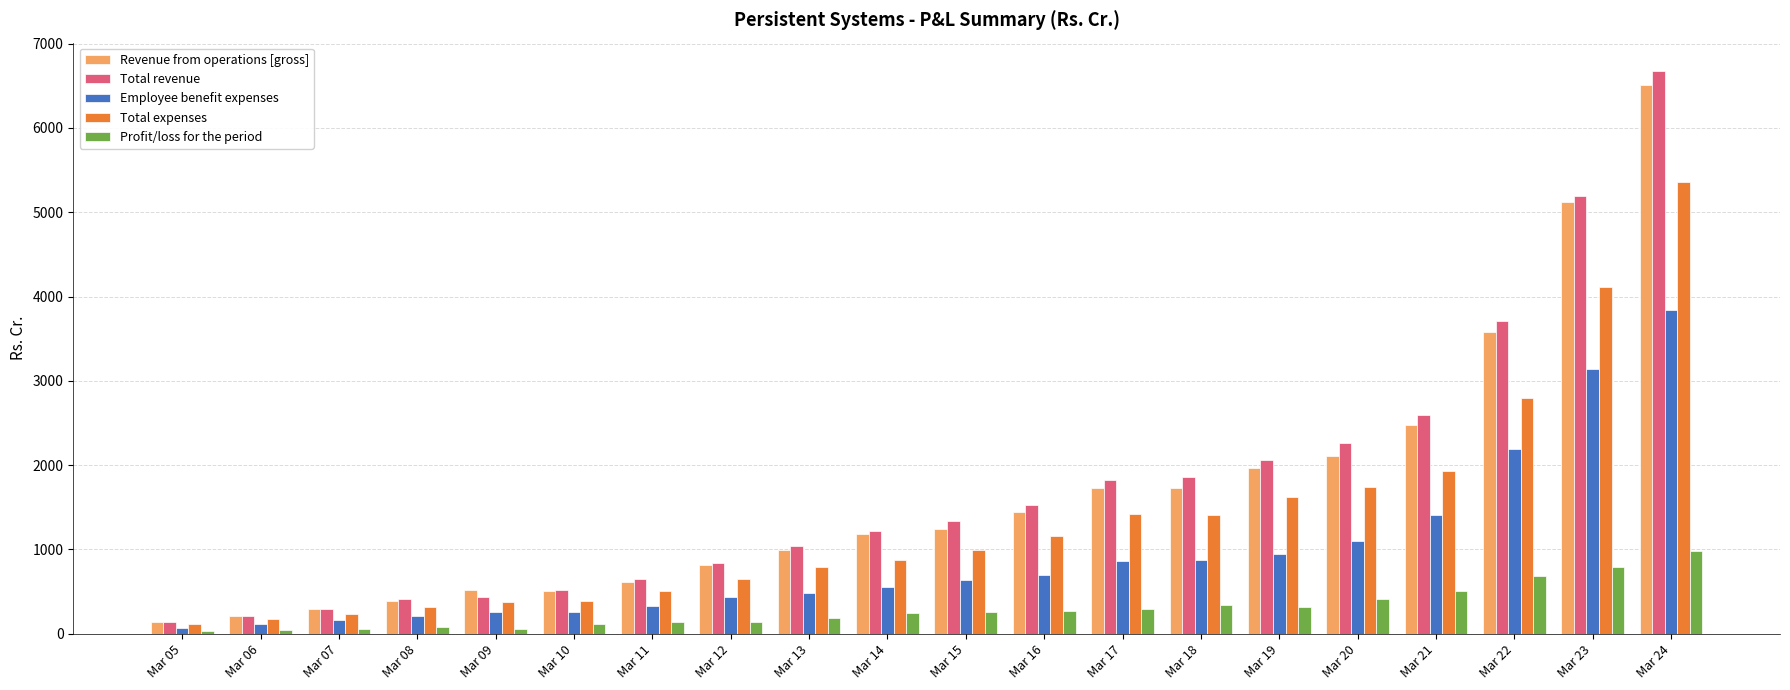

At which label does Employee benefit expenses first exceed 633?

Mar 15